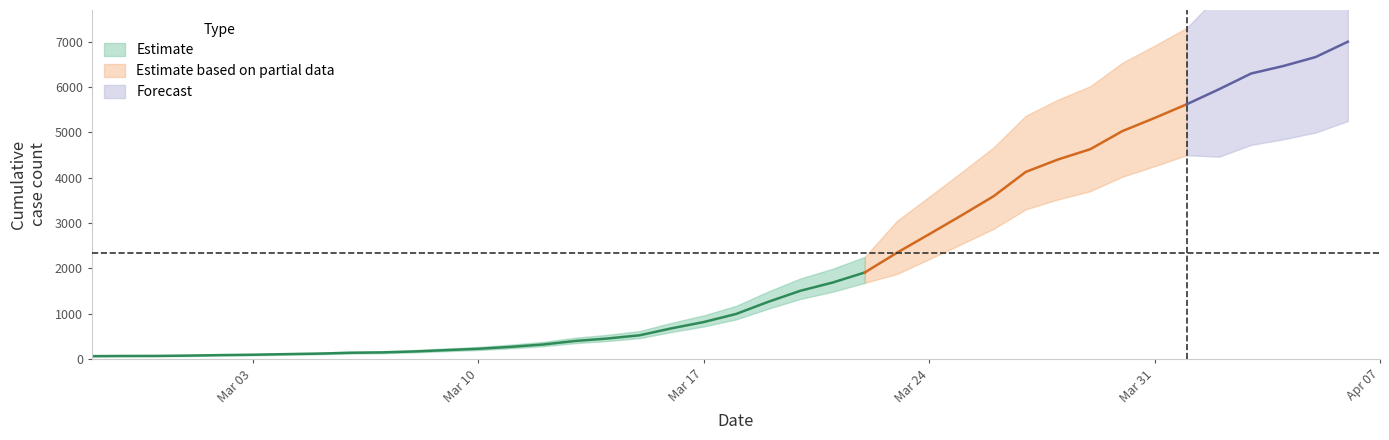

True or false: there are more than 2 points higher than both neighbors.

False